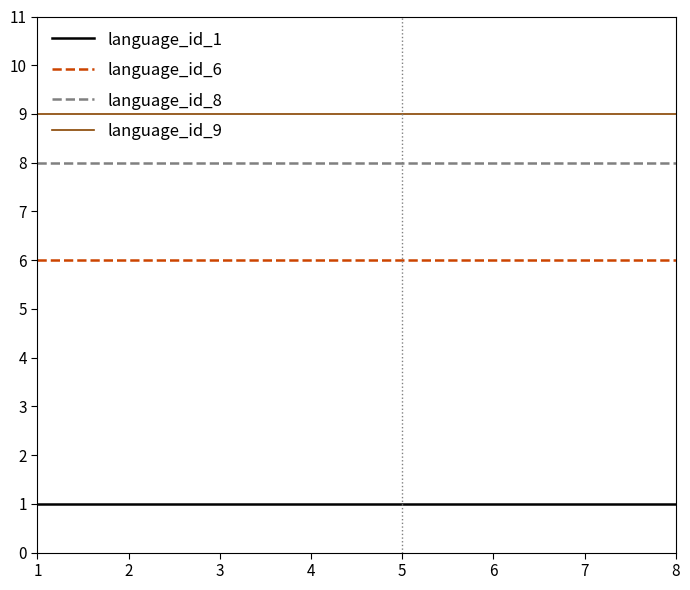

True or false: language_id_6 and language_id_1 cross at least once.

False